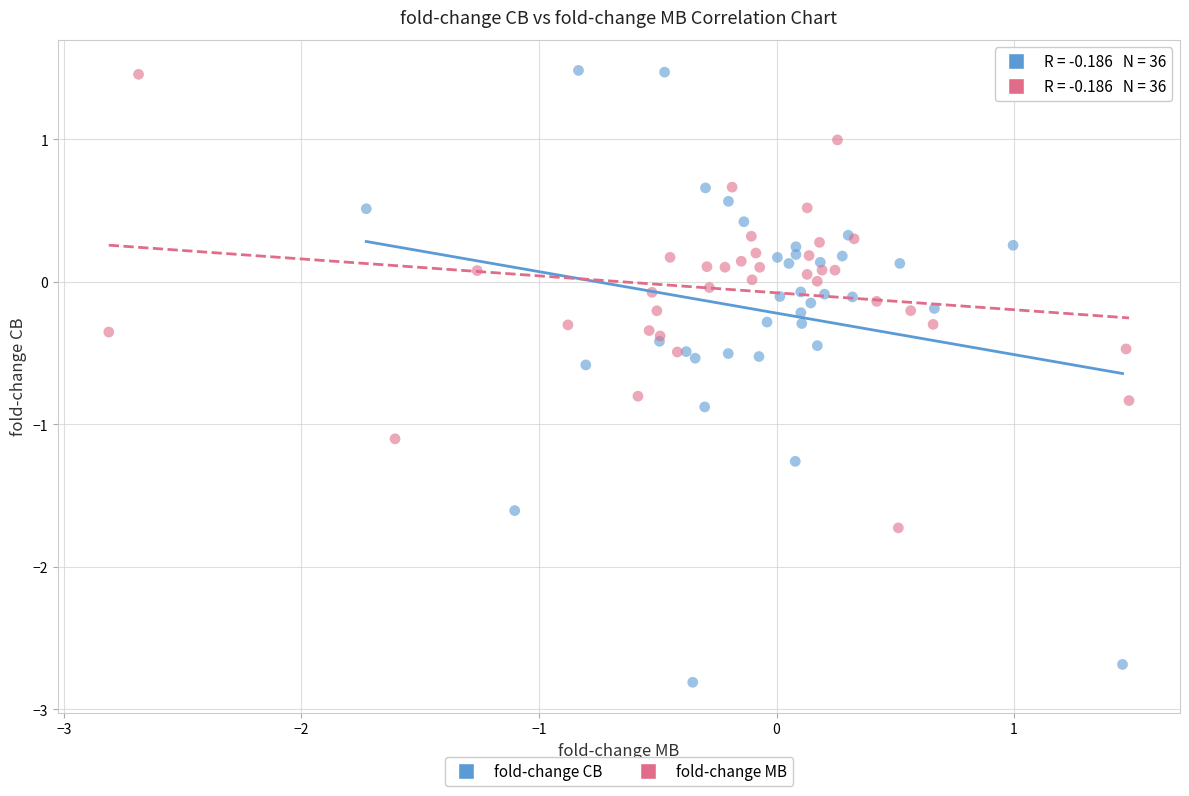

Which series has the widest spread of Y values?

fold-change CB